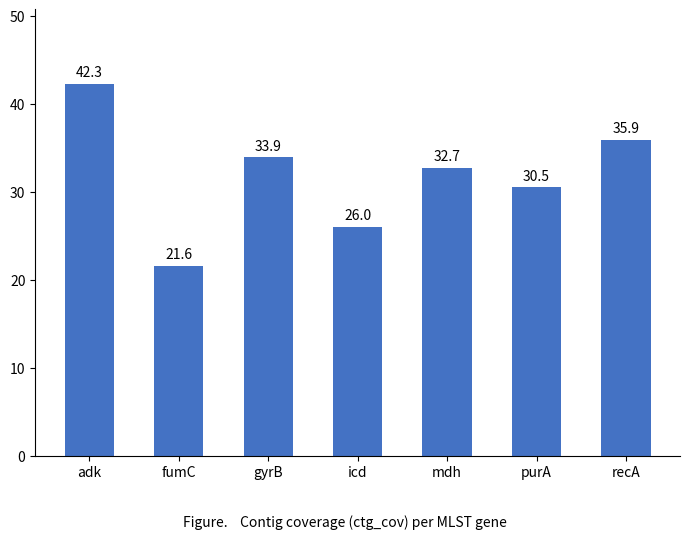

Is it true that the value at gyrB is 33.9?

True